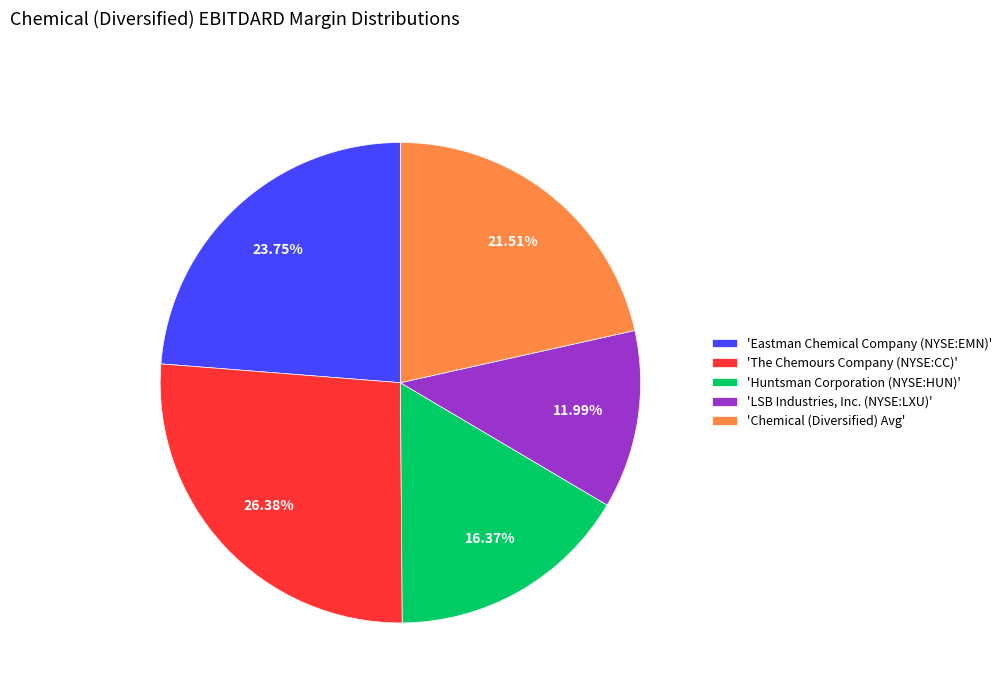

Is there any slice that represents more than half of the pie?

No